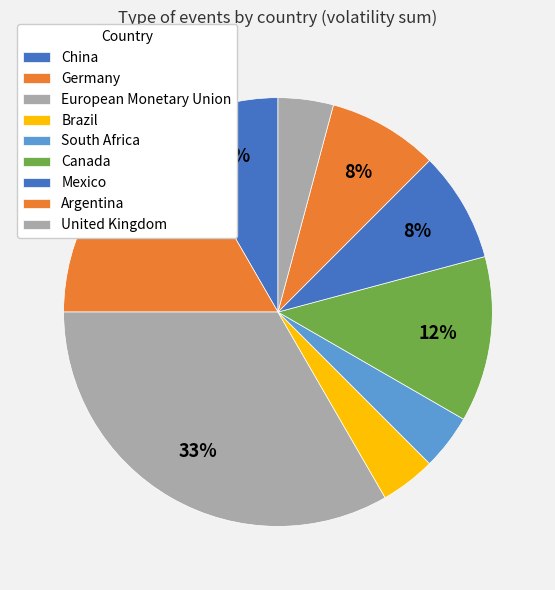

Count the number of slices in the pie.

9